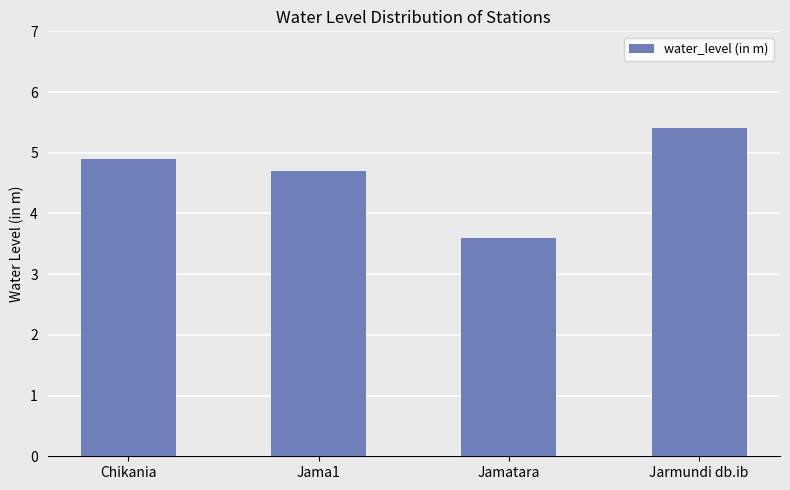

How many series are shown in this chart?

1